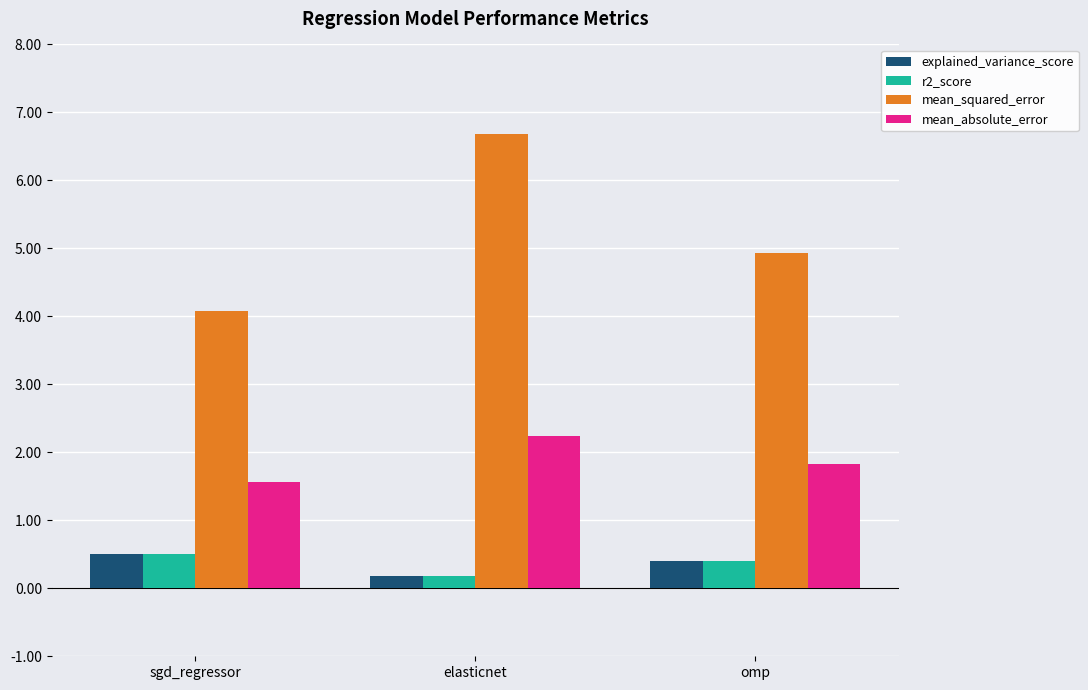

What is the label of the 3rd bar from the right?

sgd_regressor